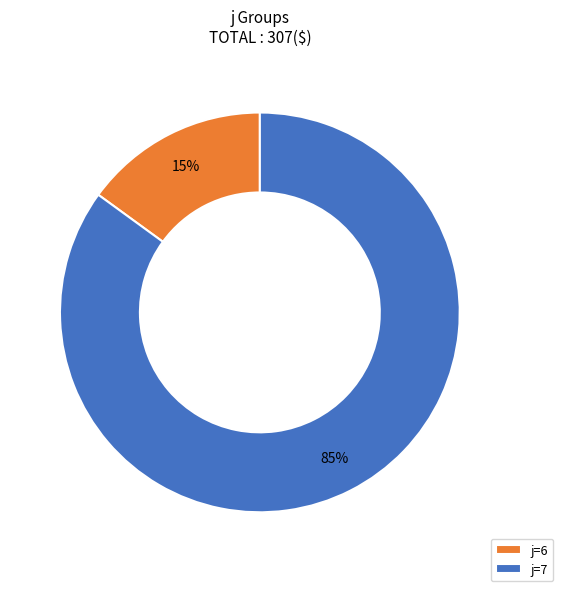

Which category has the smallest portion of the pie?

j=6